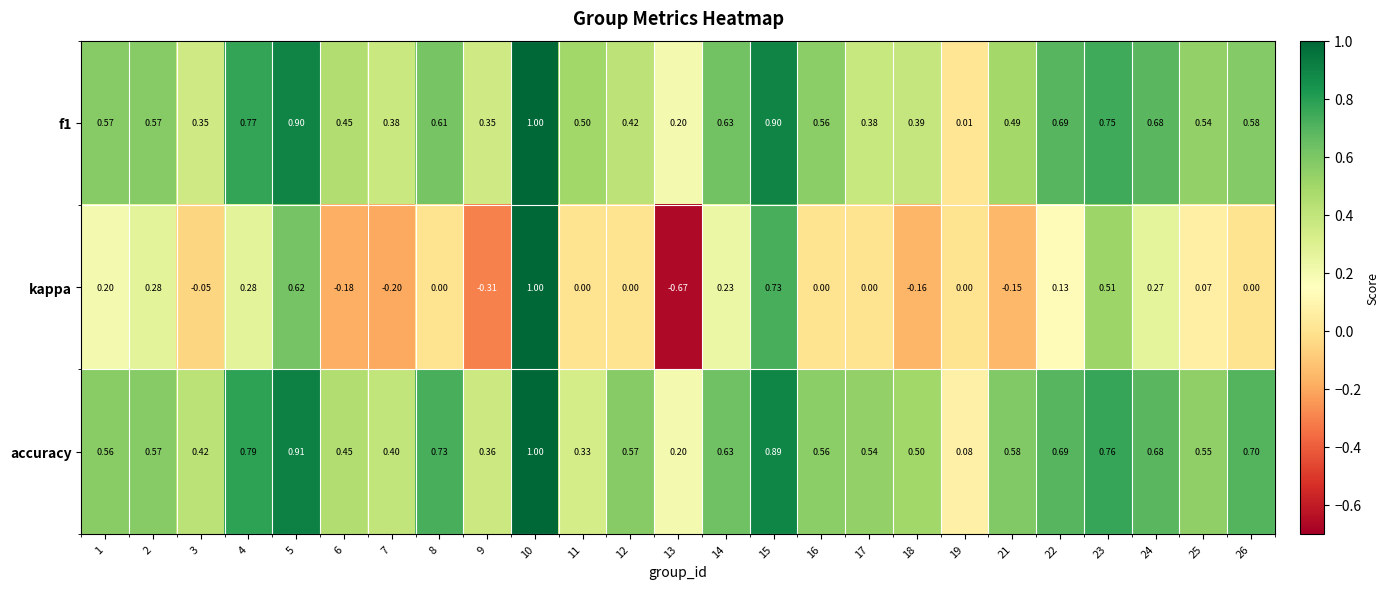

Between 10 and 22, which series saw the biggest shift?

kappa